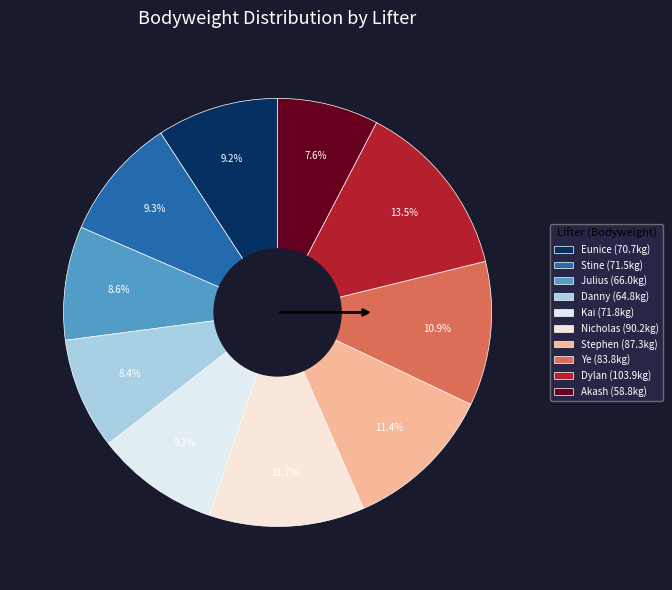

How many segments does this pie chart have?

10